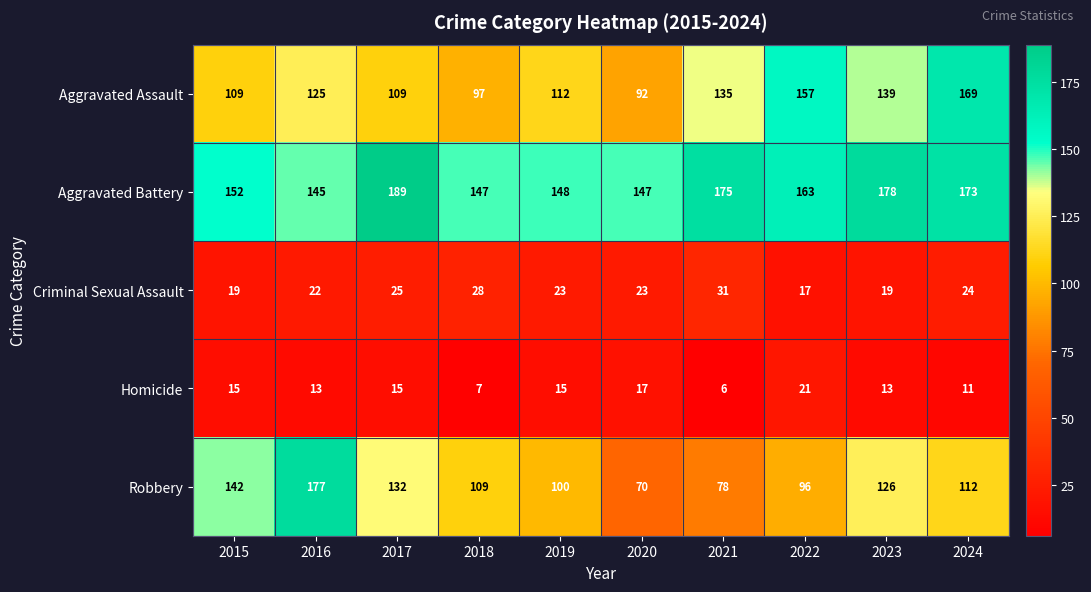

Which series has the largest range (max minus min)?

Robbery